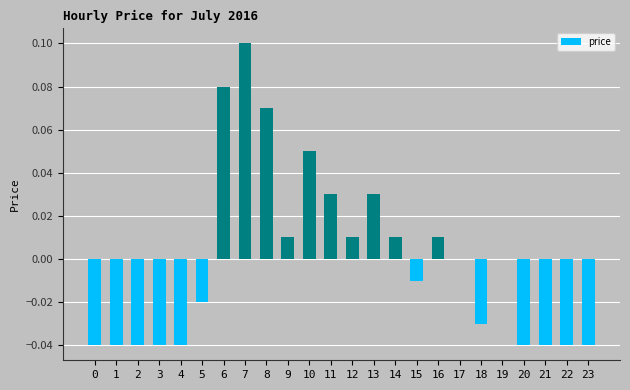

The value at 11 is 0.0. True or false?

True